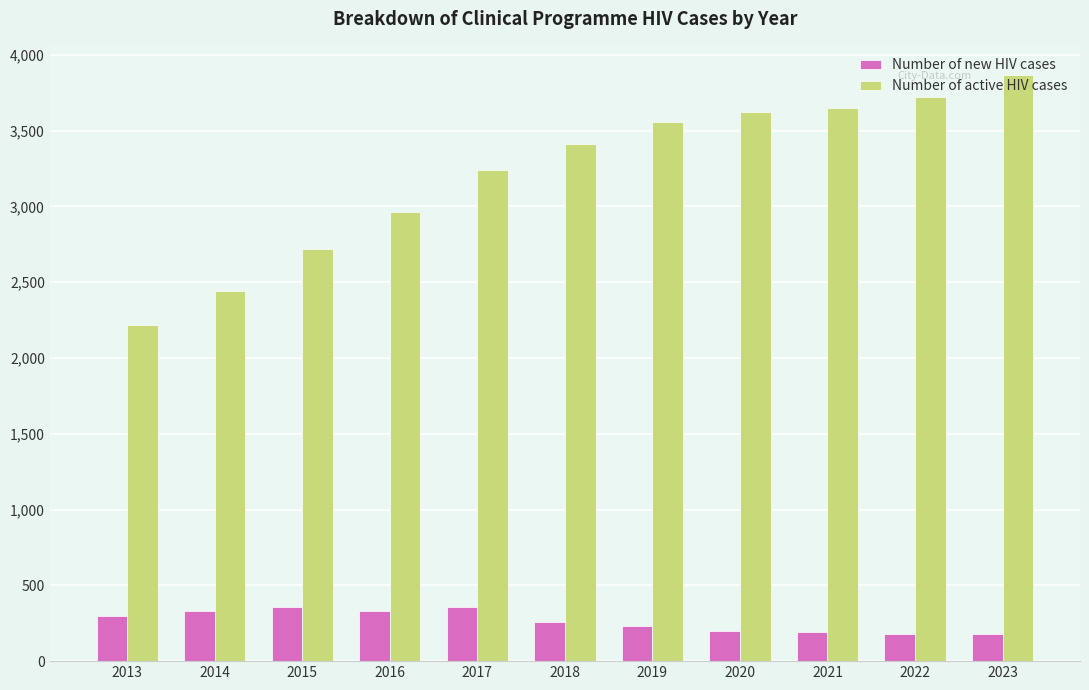

The Number of new HIV cases series shows 500 at 2013. True or false?

False